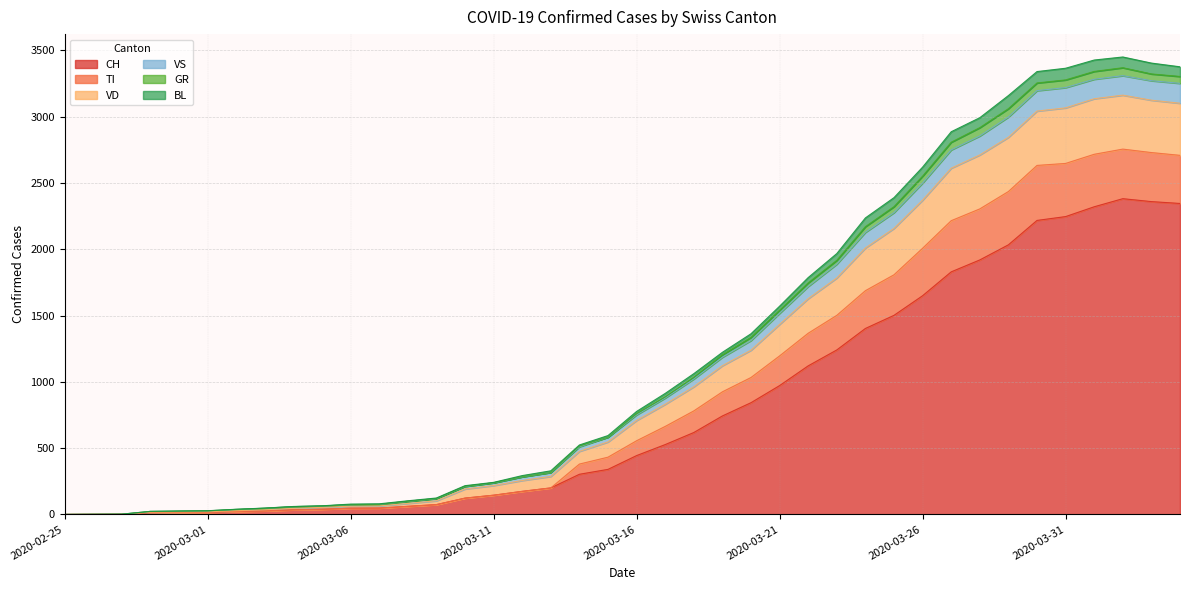

What is the highest value of the CH series?

2382